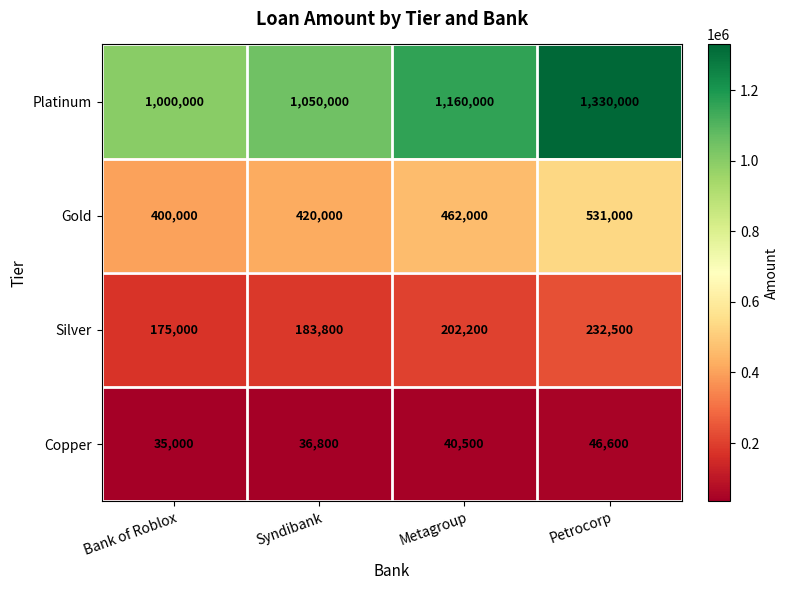

Which series has the largest range (max minus min)?

Platinum